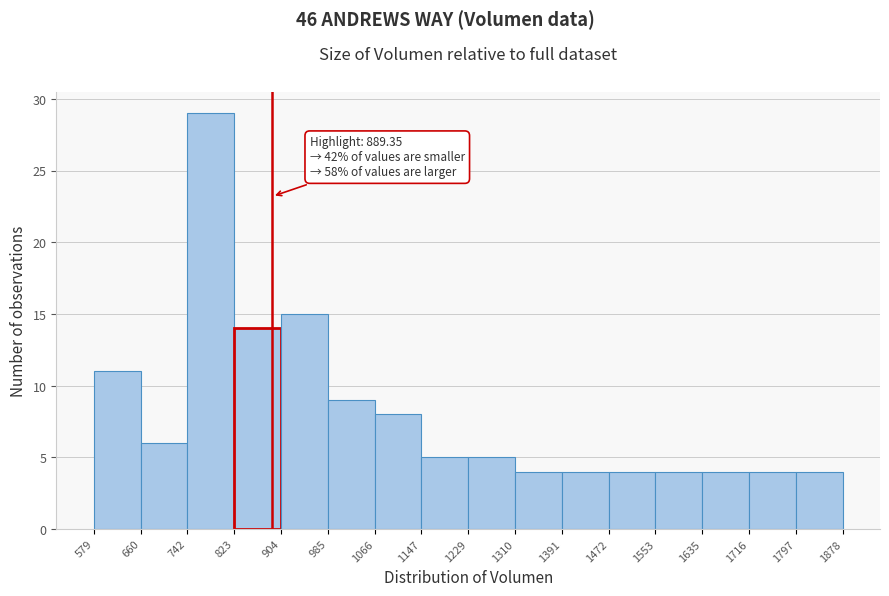

Over which range of the x-axis is the bar tallest?

742 to 823